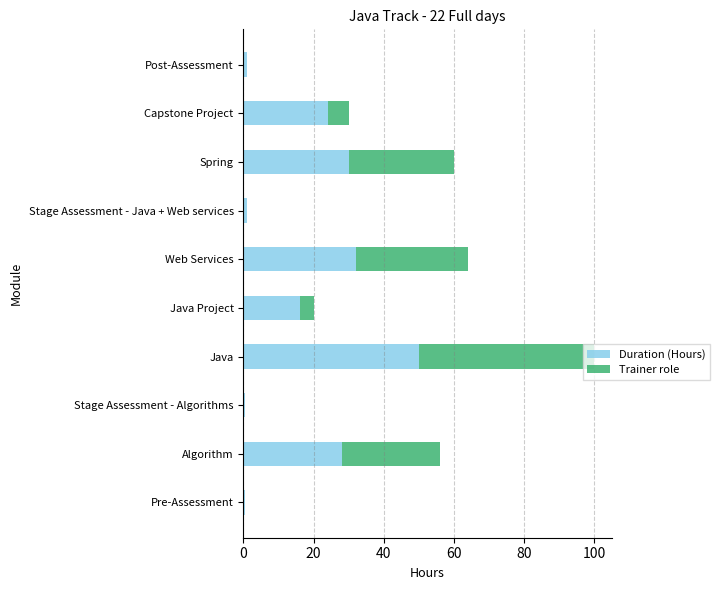

Which category has the highest value in the Duration (Hours) series?

Java